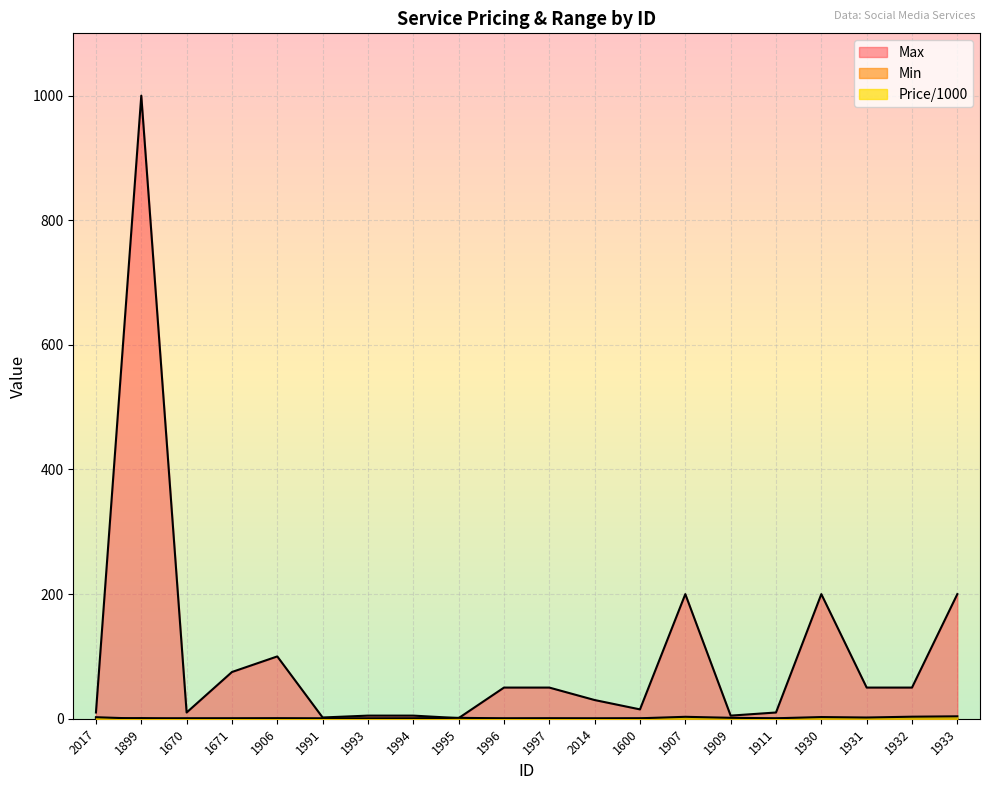

Count the number of categories in the chart.

20